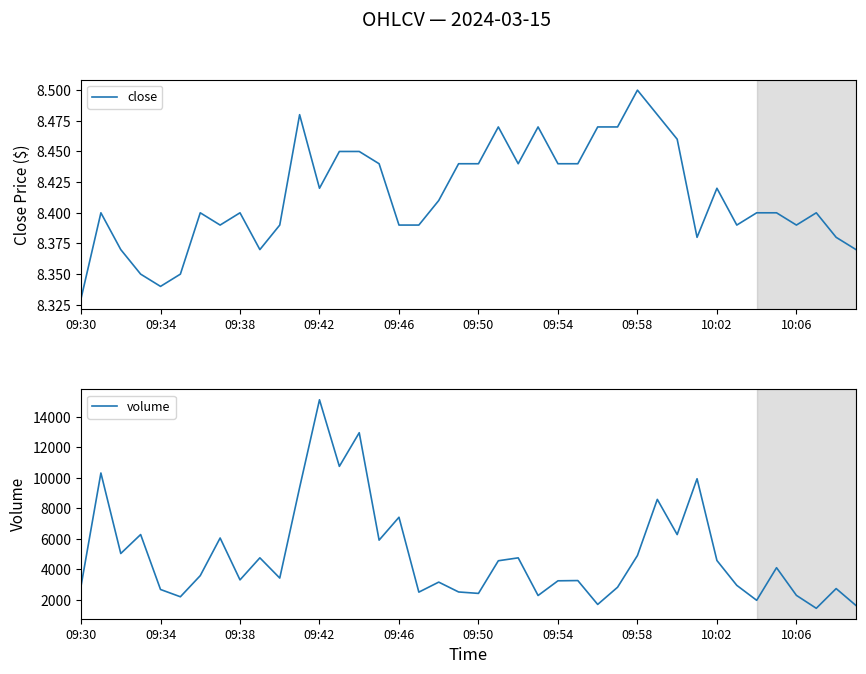

What is the maximum value for volume?

15129